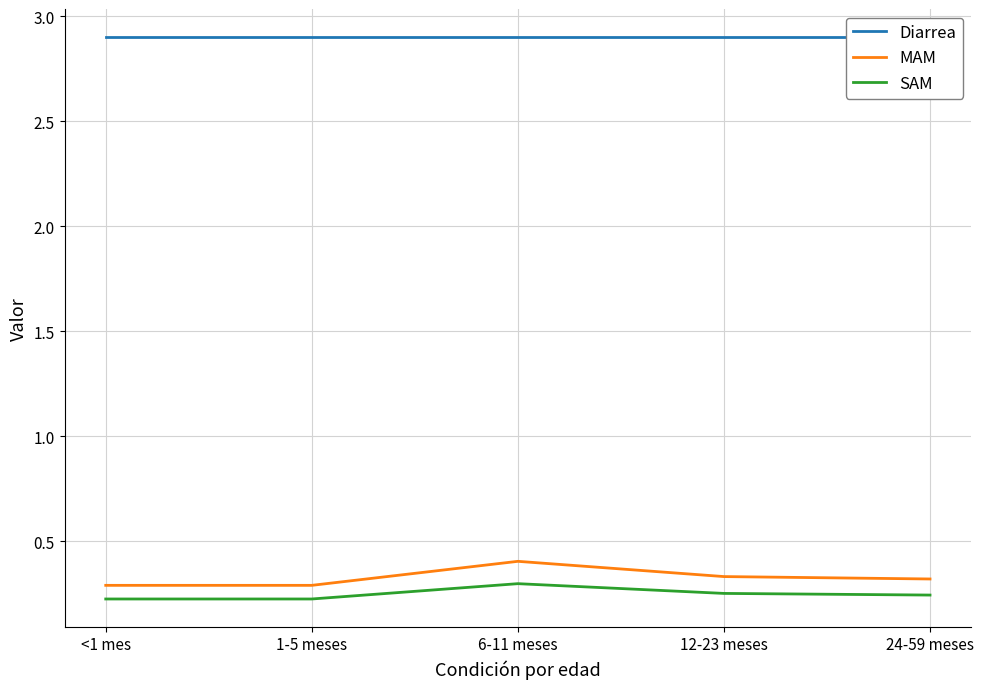

What position from the right is 1-5 meses?

4